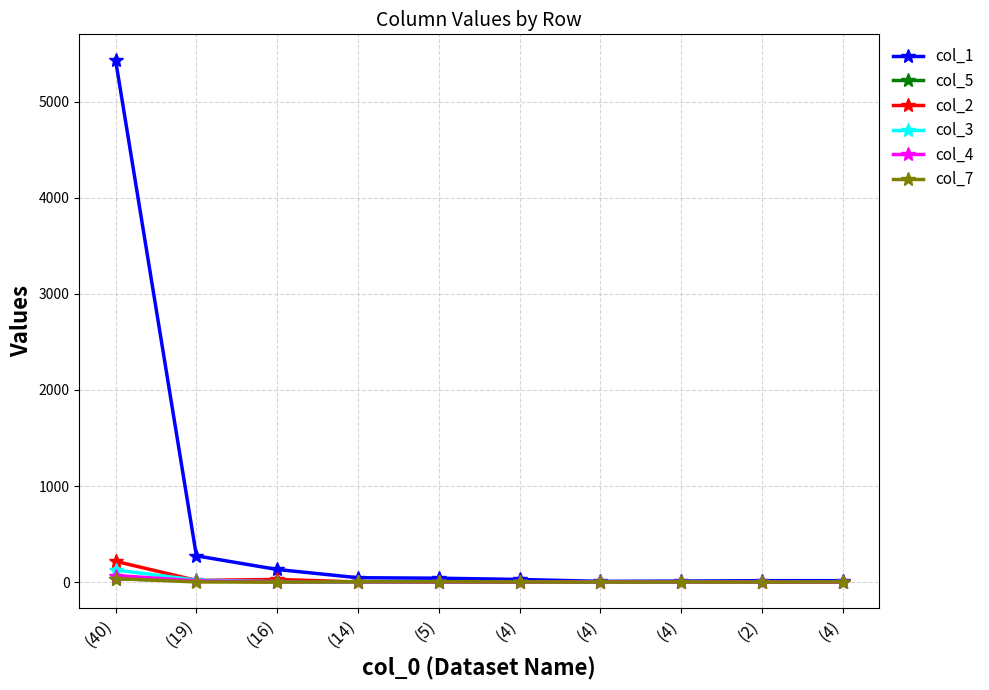

True or false: col_5 and col_1 intersect in this chart.

False